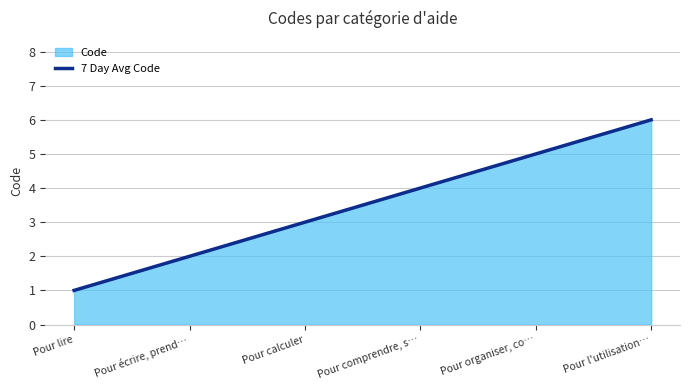

What is the difference between the maximum and minimum values?

5